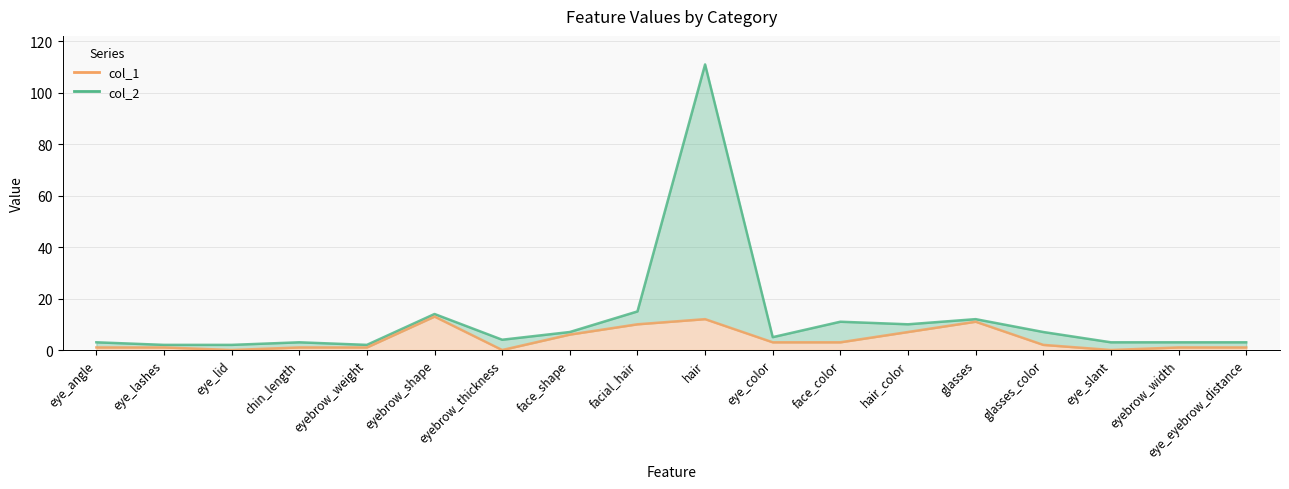

How many values in col_1 are above zero?

15